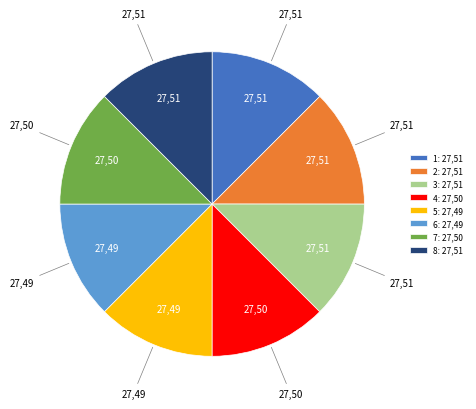

Does 1 account for over 50% of the chart?

No